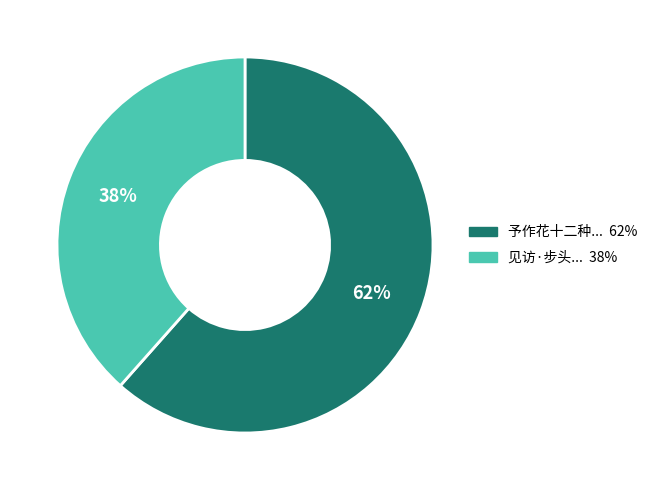

To the nearest percent, what is the average slice percentage?

50%